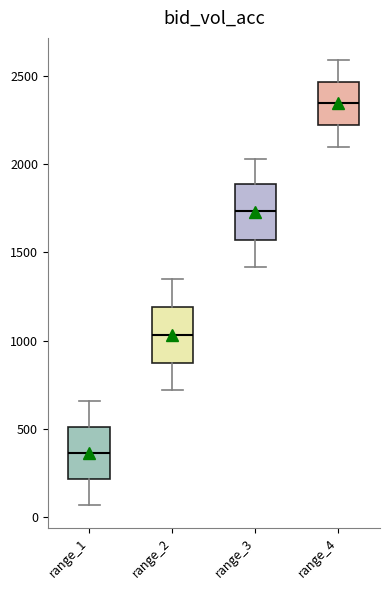

Reading left to right, read every box against the y-axis: the position of its median line, the range the box covers, and the ends of its whiskers. The values are not printed on the chart, so give them approximately, as read against the axis.

range_1: median 350, box 200 to 500, whiskers 50 to 650
range_2: median 1050, box 850 to 1200, whiskers 700 to 1350
range_3: median 1750, box 1550 to 1900, whiskers 1400 to 2050
range_4: median 2350, box 2200 to 2450, whiskers 2100 to 2600